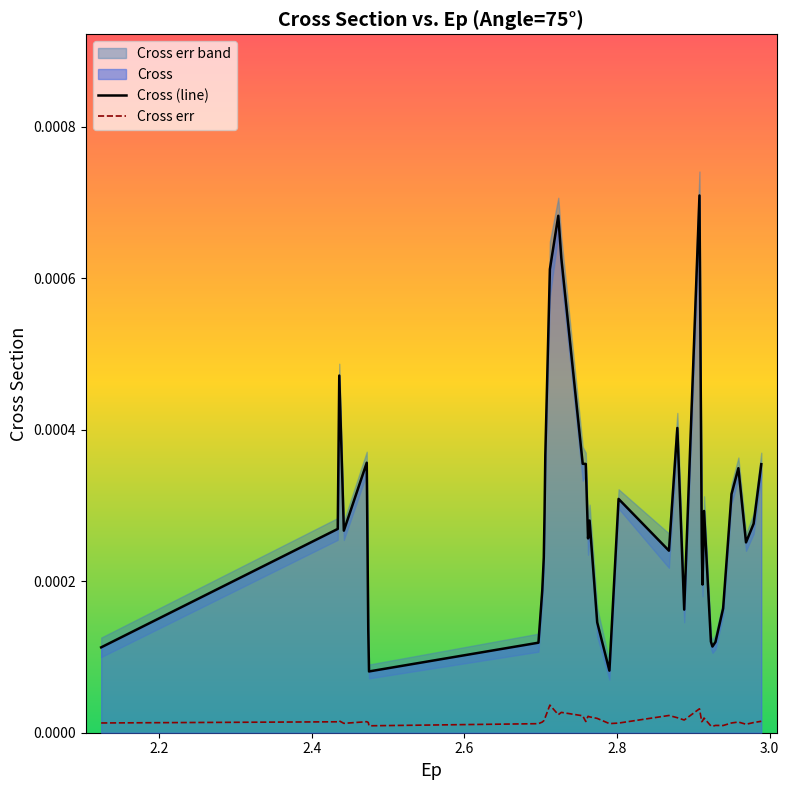

True or false: Cross (line) and Cross err cross at least once.

False